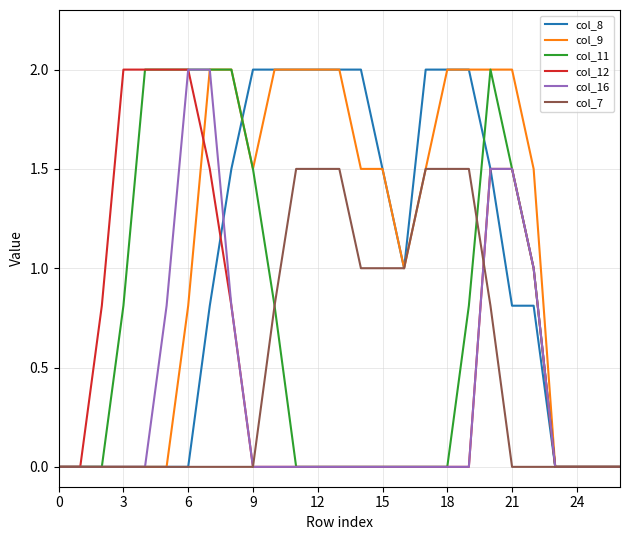

What is the highest value of the col_7 series?

1.5